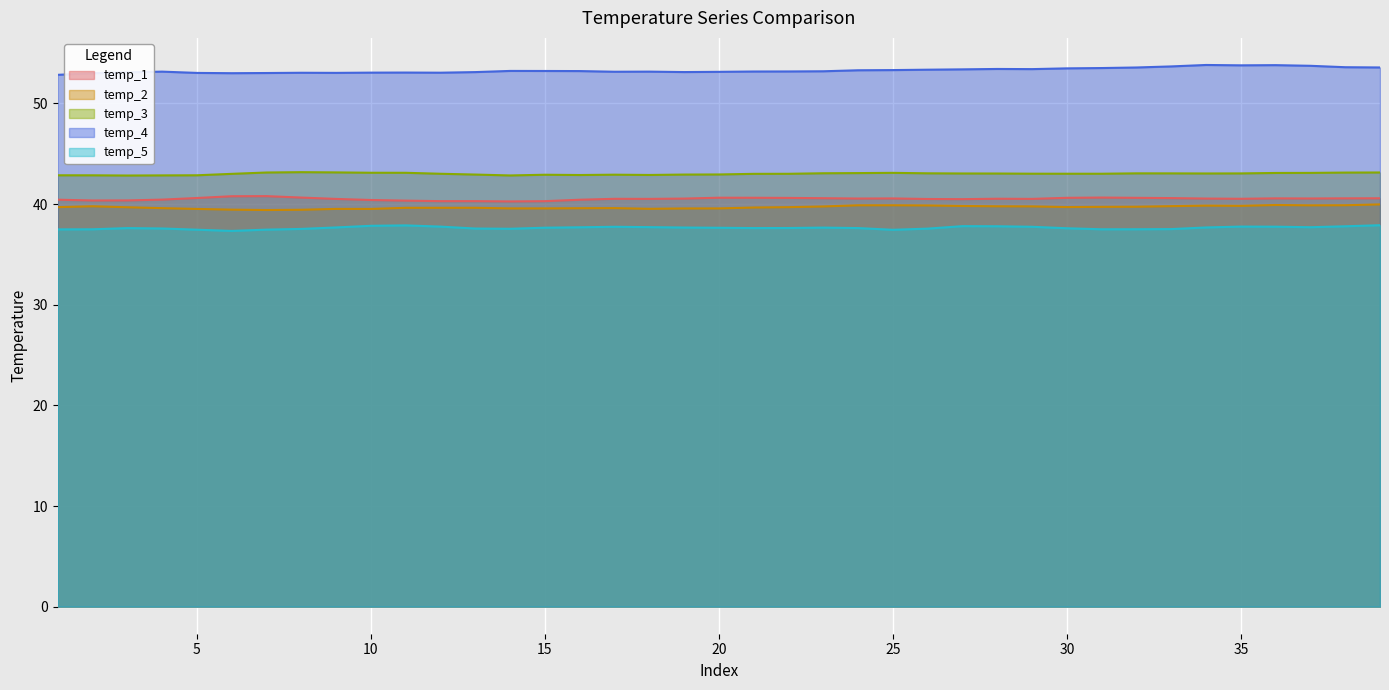

True or false: temp_2 has a value of 57.3 at 8.

False